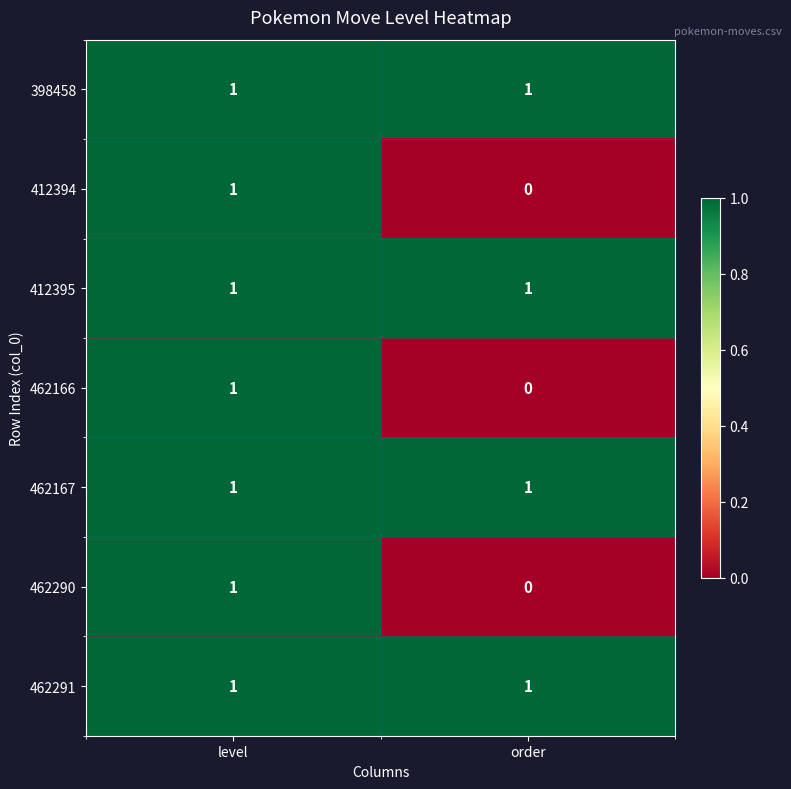

Rank the categories by 412394 value from lowest to highest.

order, level